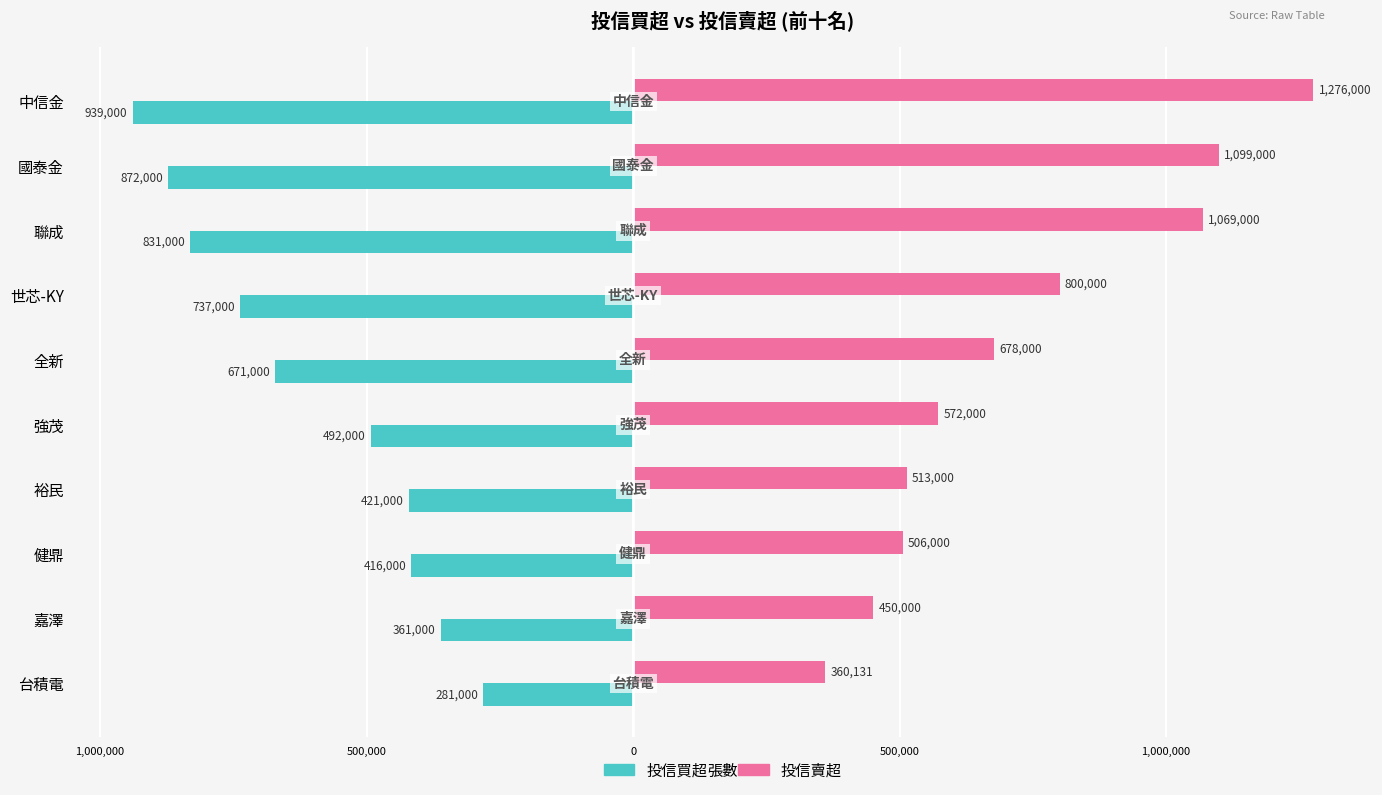

What are all the series names shown in the legend?

投信買超, 投信賣超